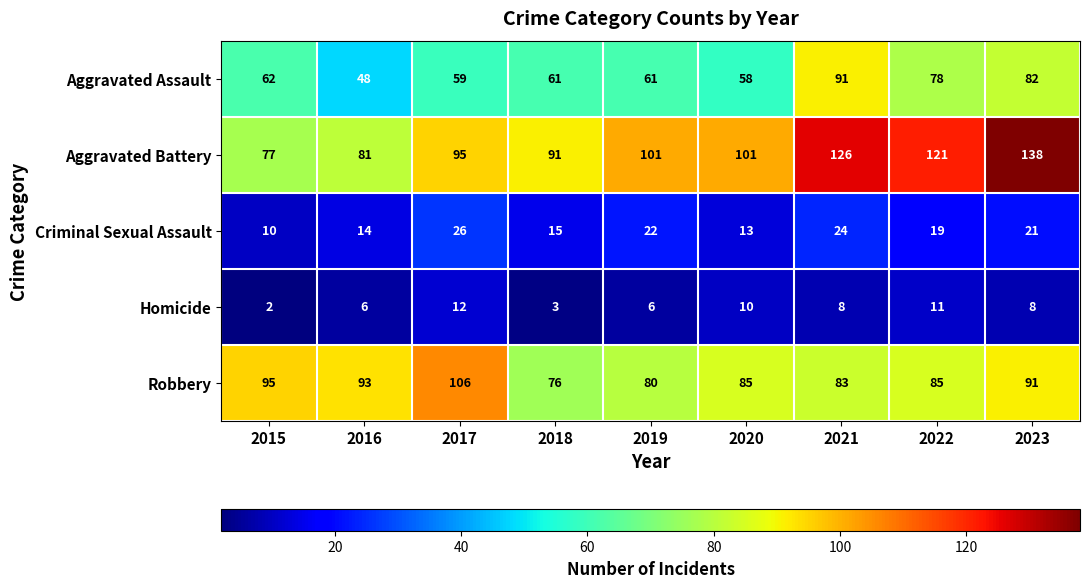

What is the approximate value of Criminal Sexual Assault at 2017, to the nearest 10?

30